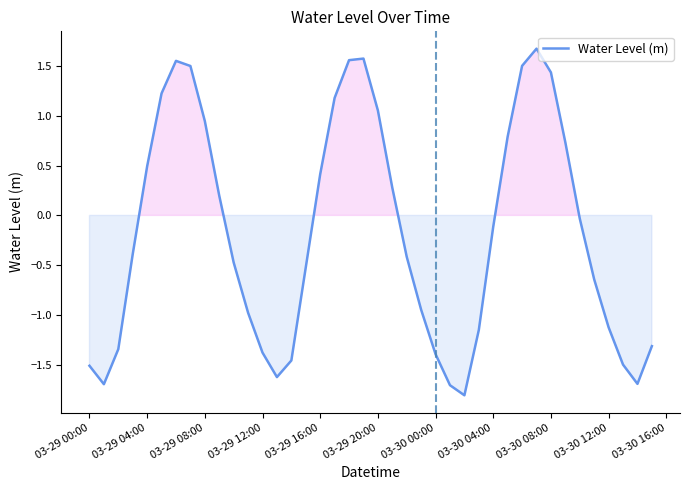

What is the maximum value shown in the chart?

1.7